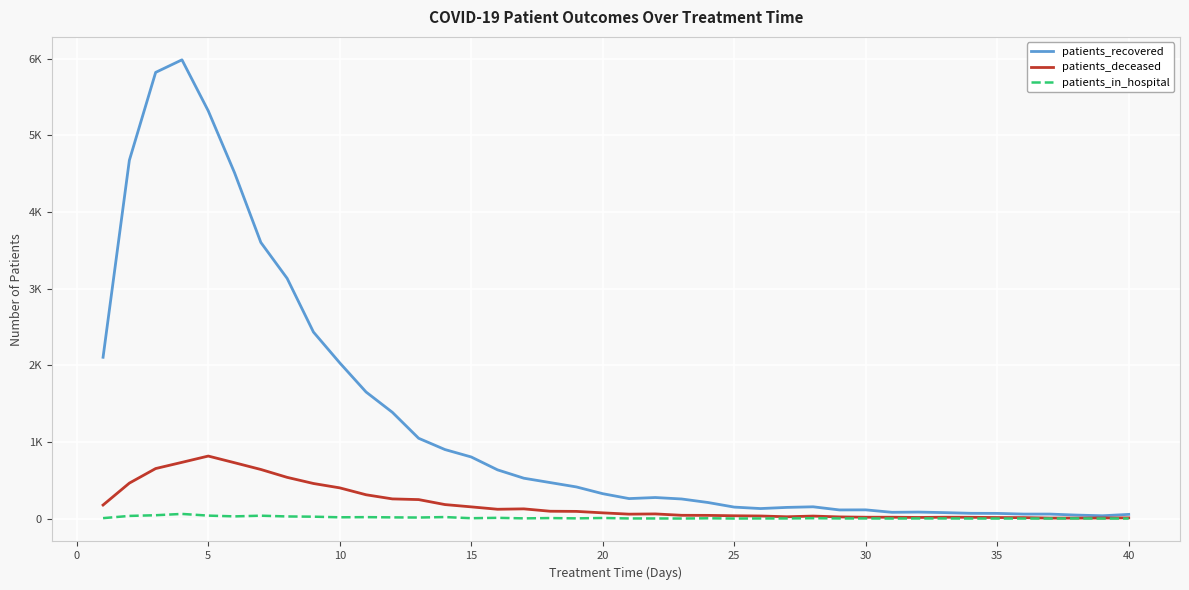

Which series has the largest range (max minus min)?

patients_recovered